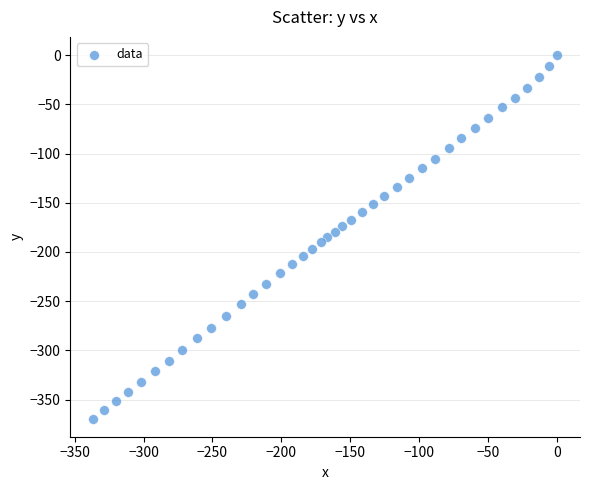

What is the range of X values (max minus min)?

336.4